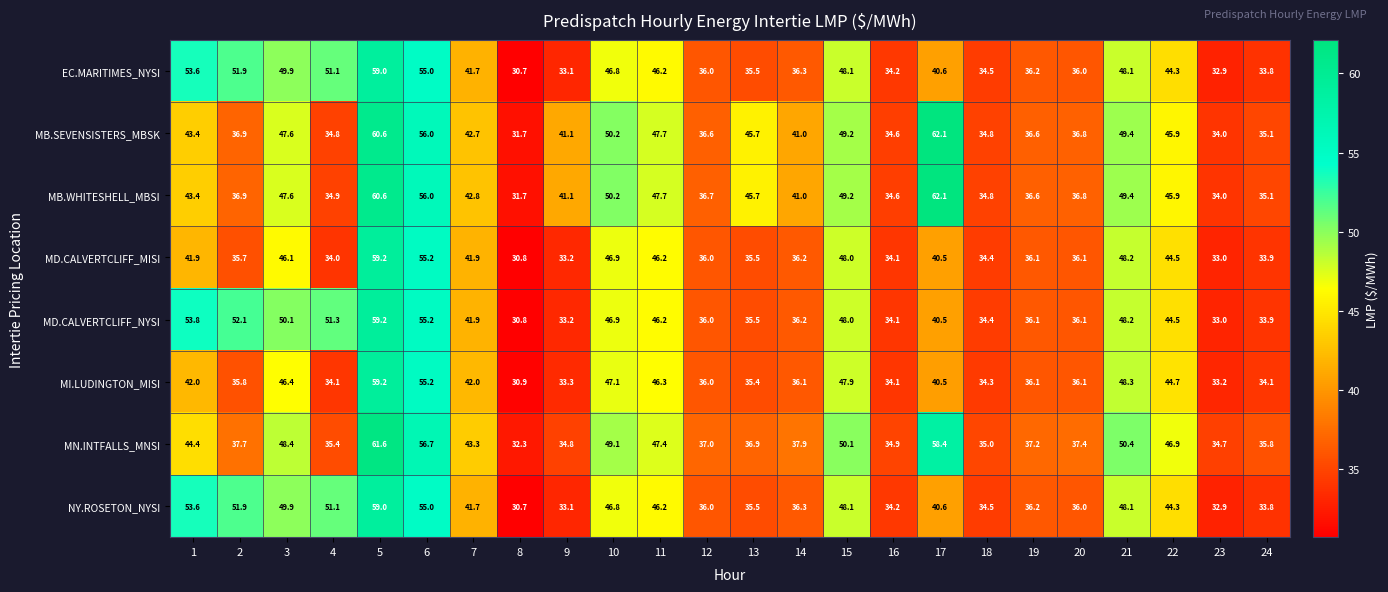

What is the spread (max minus min) of values at 24?

2.0